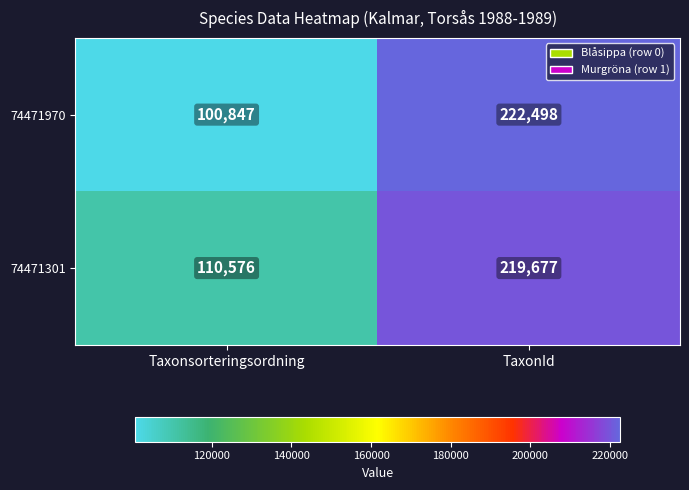

At how many categories does at least one series exceed 106627?

2